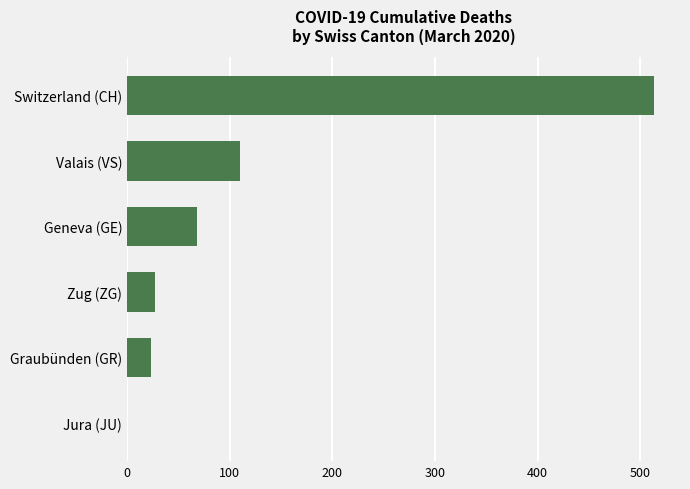

Which has a higher value, Jura (JU) or Valais (VS)?

Valais (VS)